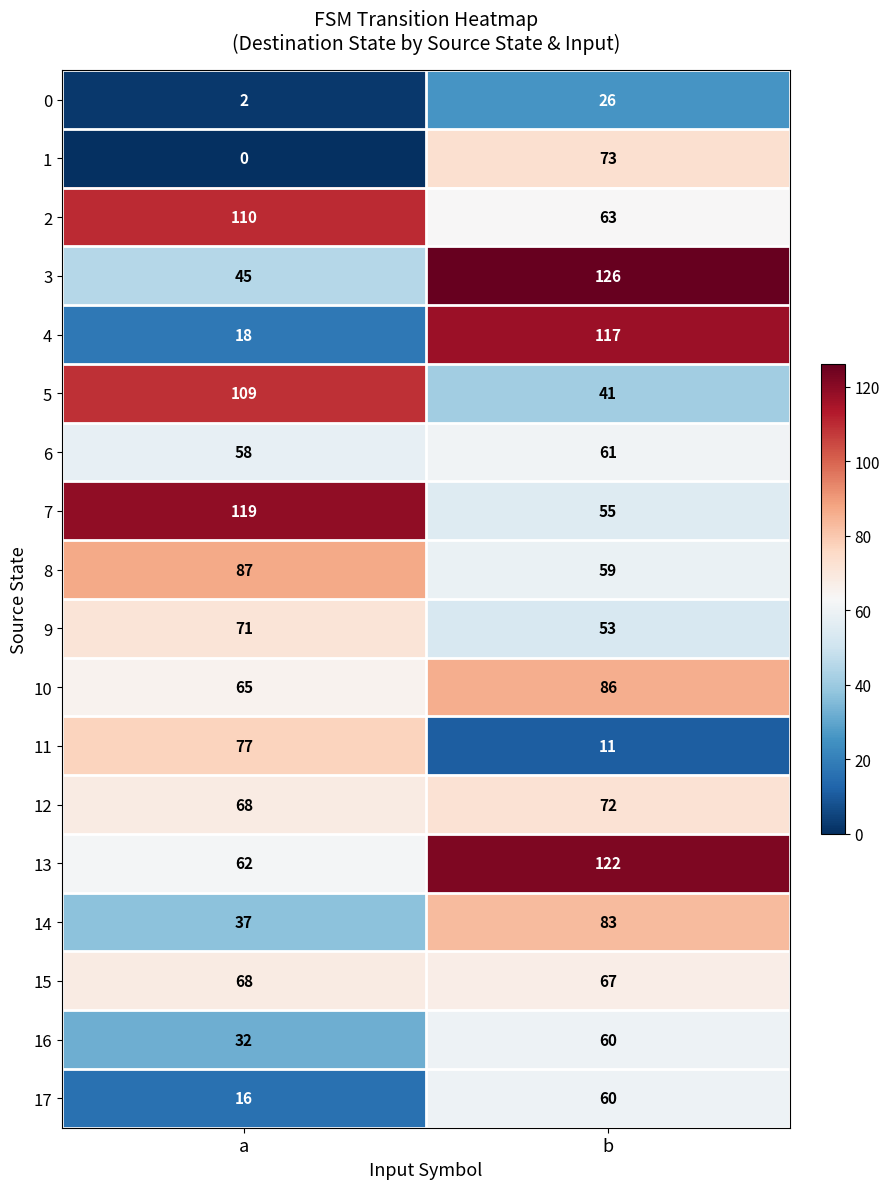

What is the sum of the 2 values at b and a?

173